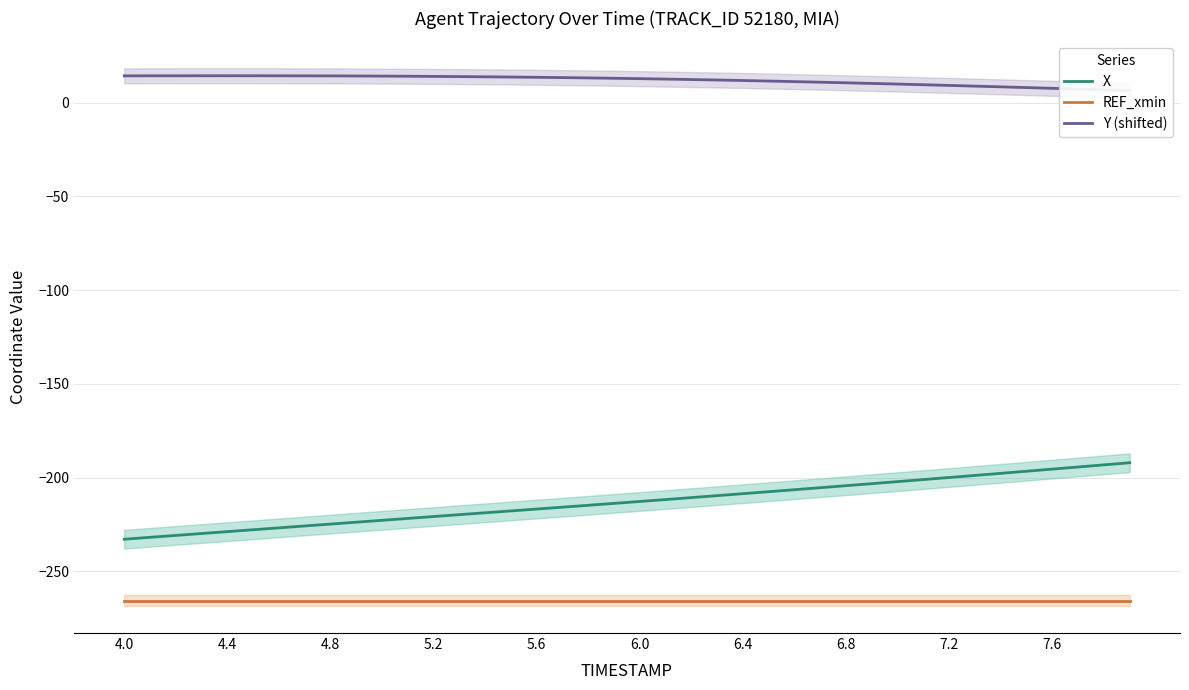

True or false: X and REF_xmin cross at least once.

False